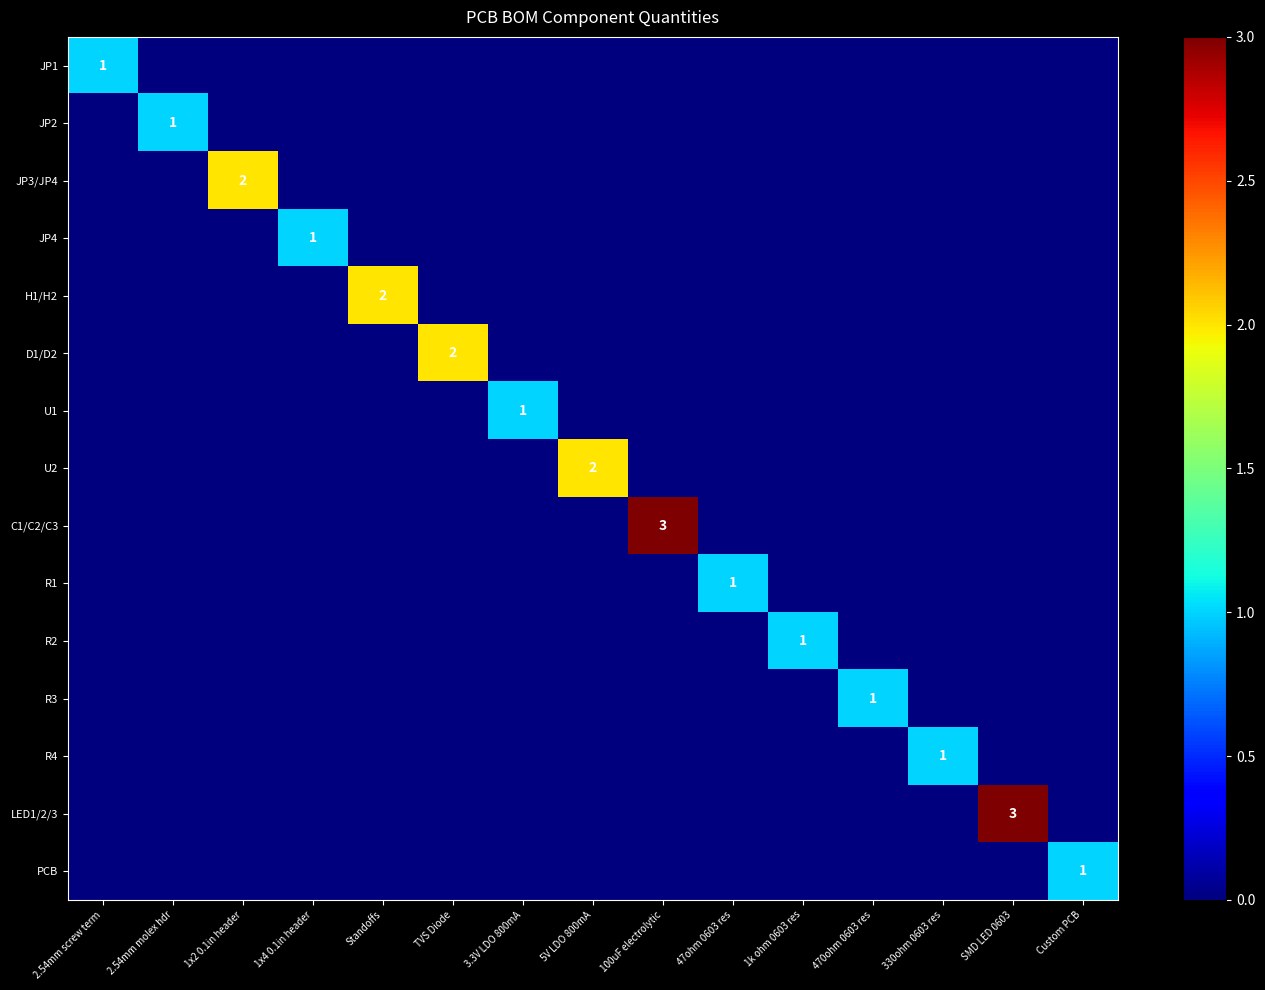

At which label does D1/D2 reach its peak?

TVS Diode